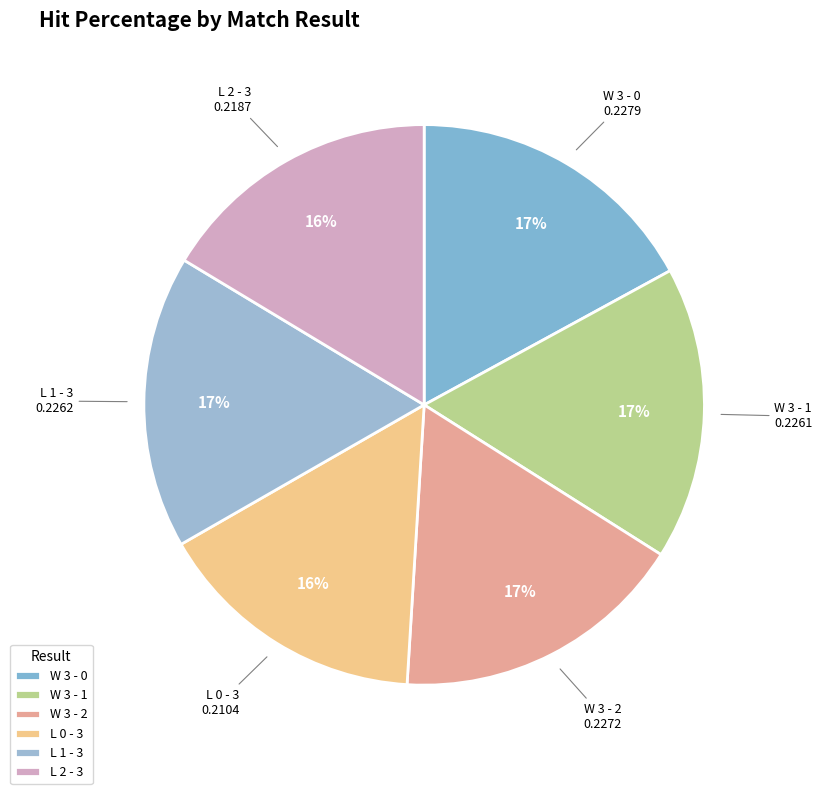

Is the sum of W 3 - 2 and W 3 - 0 greater than half?

No